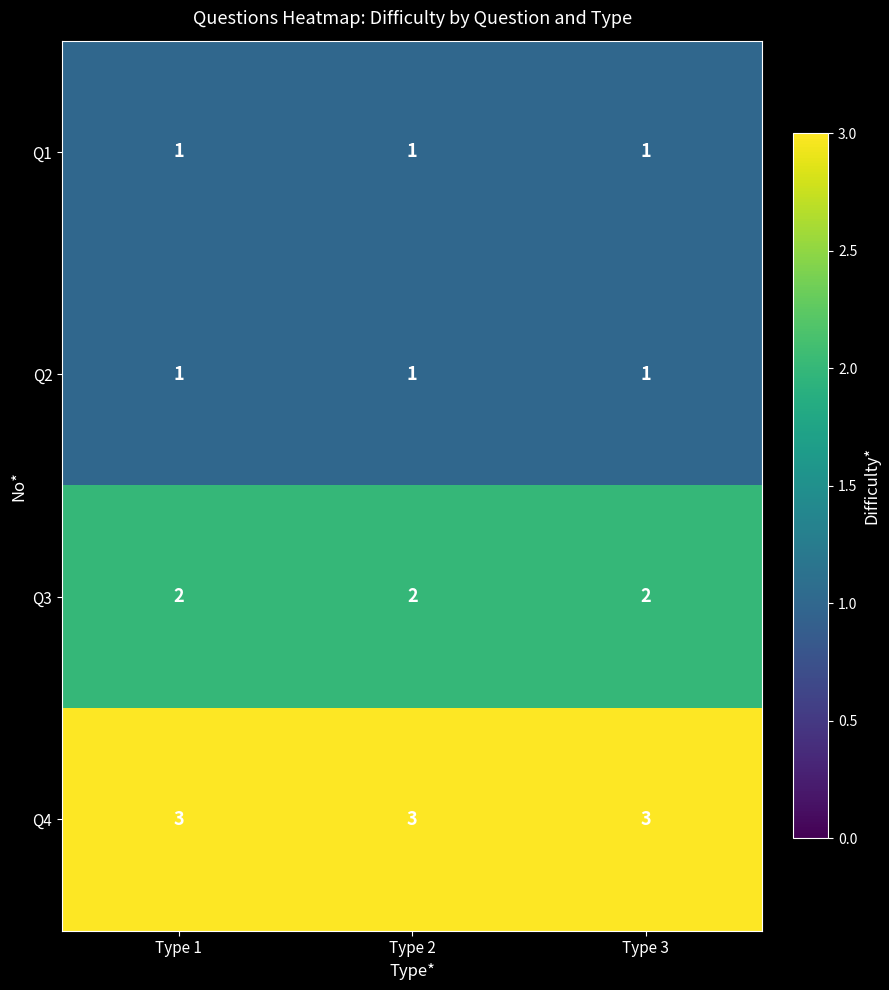

What is the greatest value displayed?

3